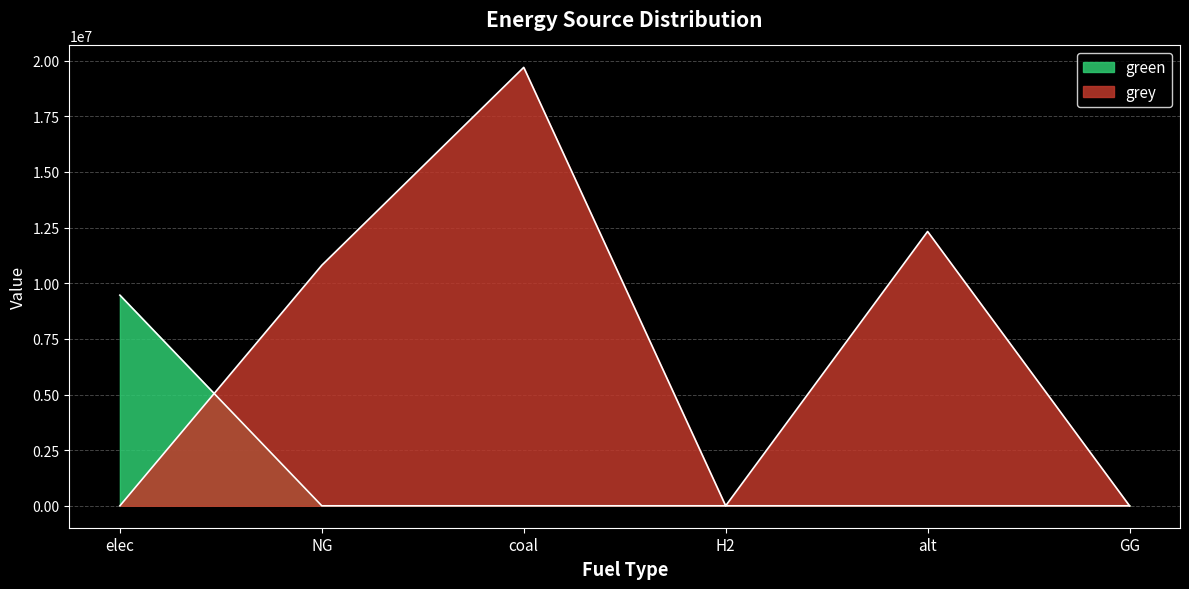

True or false: green and grey intersect in this chart.

True